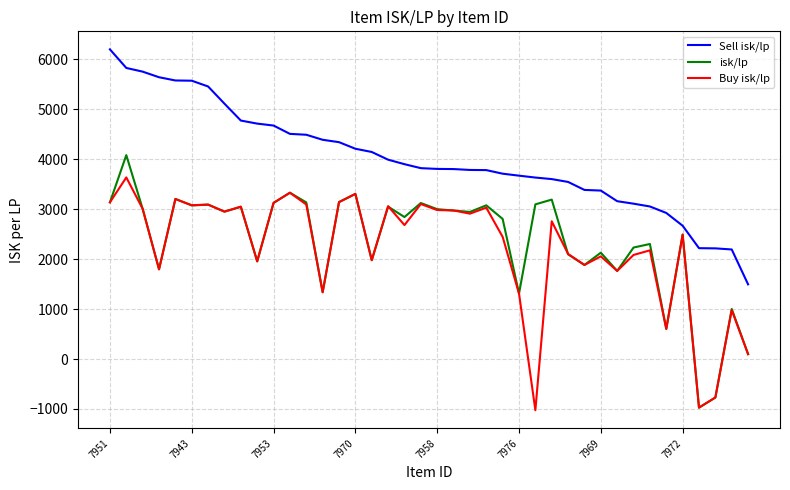

In isk/lp, how many points are higher than both neighbors (excluding endpoints)?

14